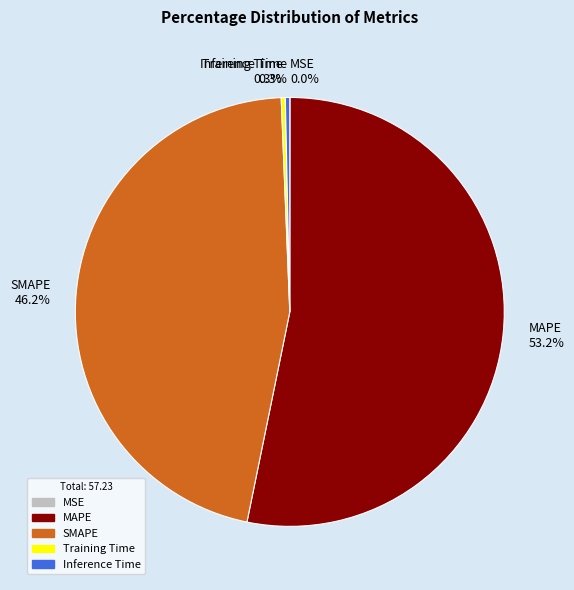

Which slice is the largest?

MAPE